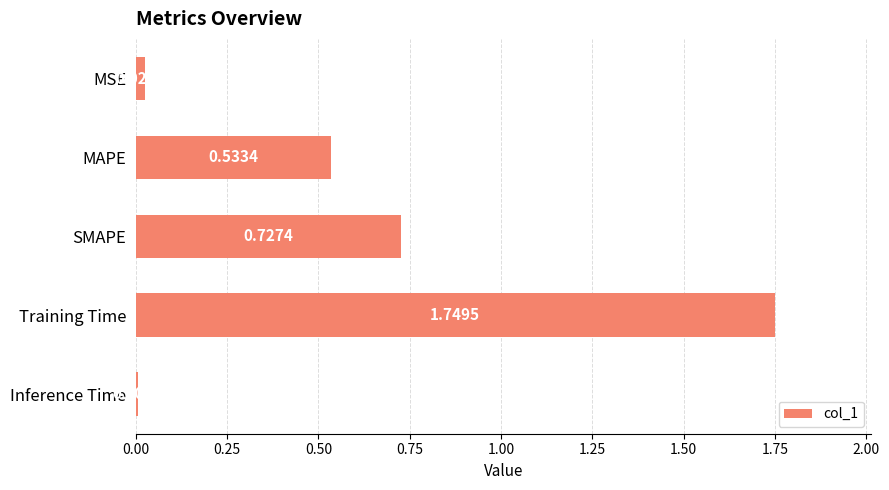

What is the sum of the values at SMAPE and Training Time?

2.5